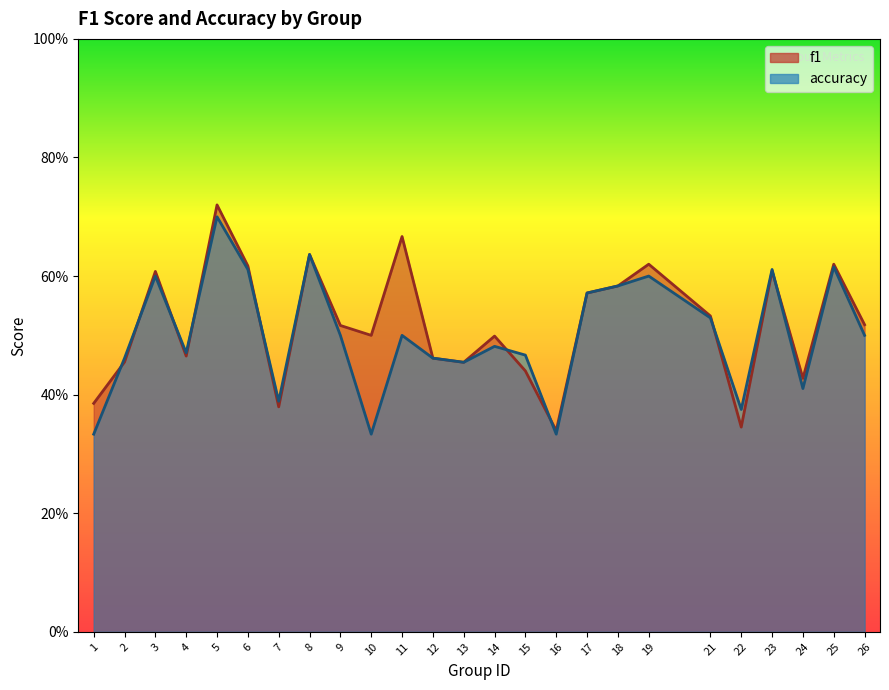

At which label is accuracy closest to 0?

1